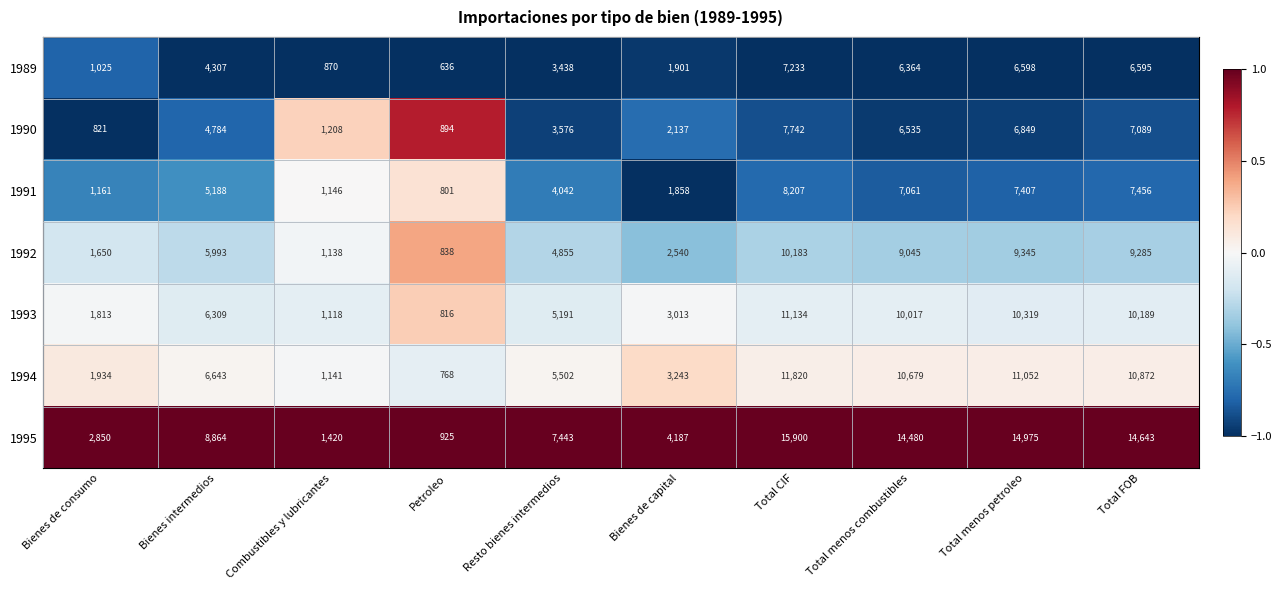

What is the difference between the 1989 values at Resto bienes intermedios and Total menos combustibles?

2926